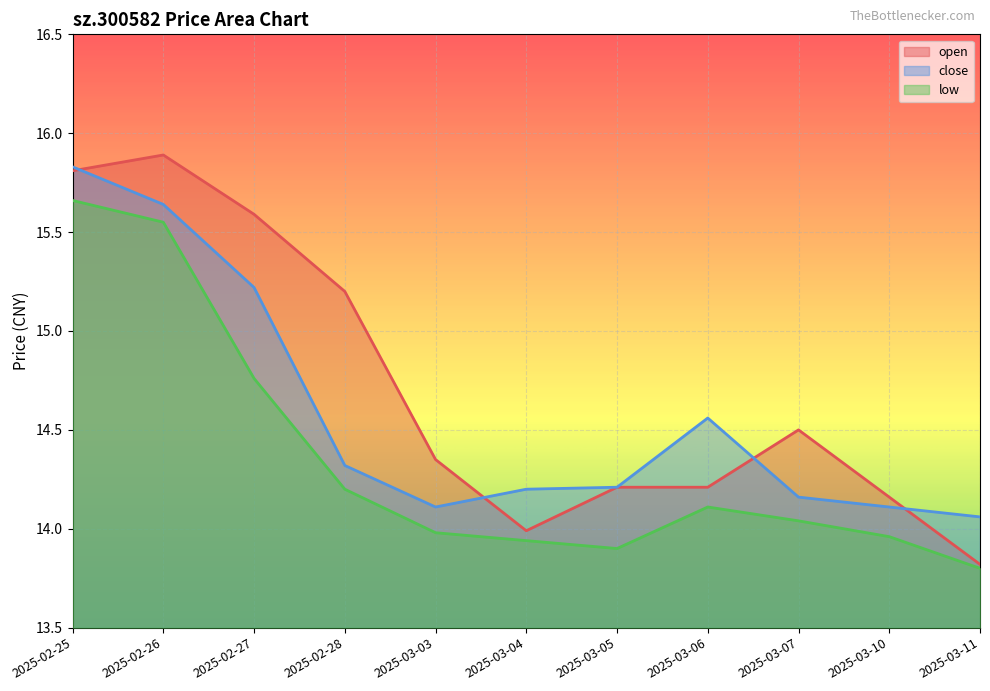

What is the total value across all series at 2025-03-07?

42.7